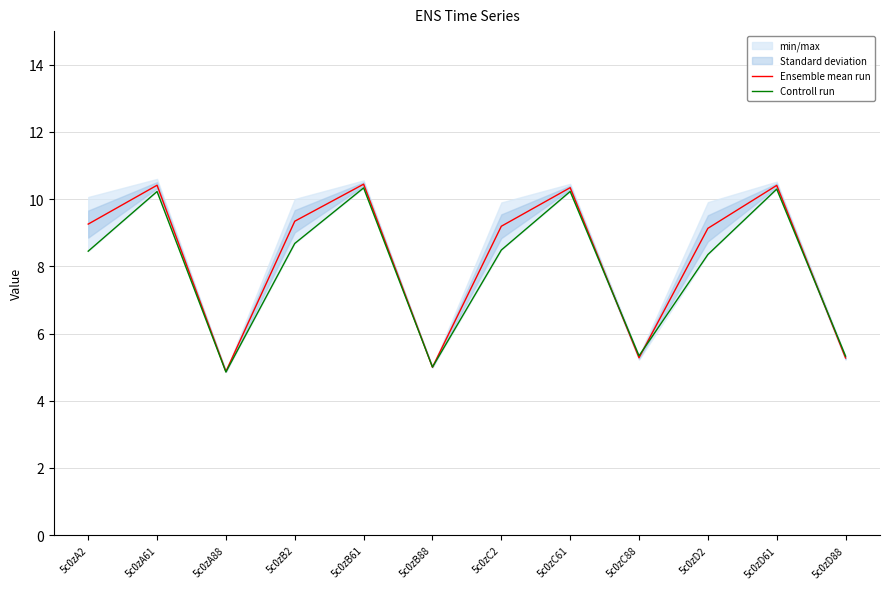

Which category has the highest value in the Ensemble mean run series?

5c0zB61